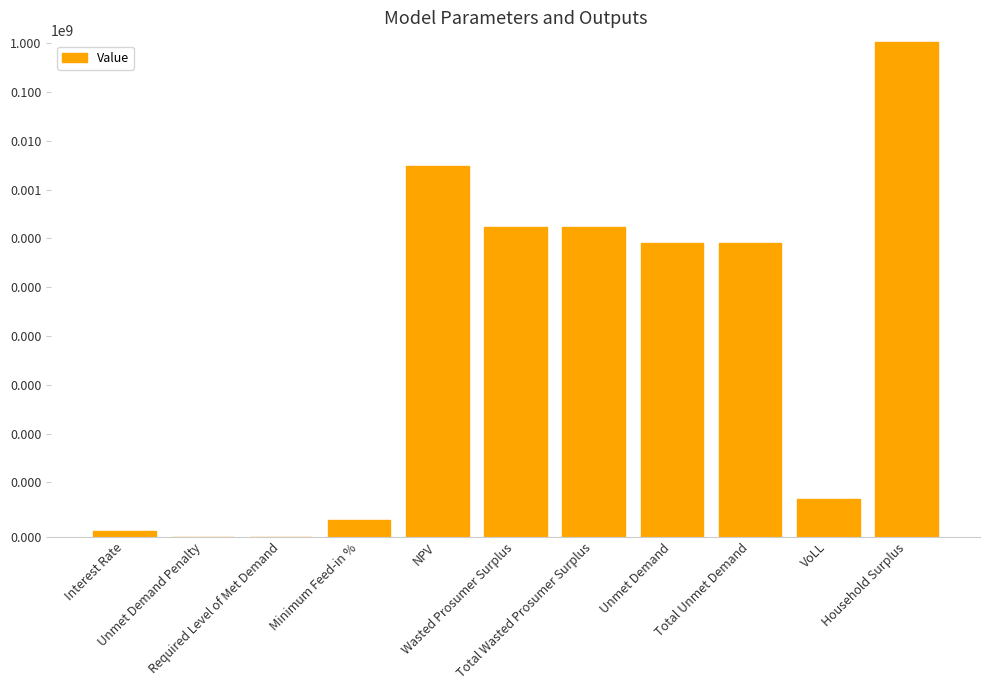

Rank the categories by value from highest to lowest.

Household Surplus, NPV, Wasted Prosumer Surplus, Total Wasted Prosumer Surplus, Unmet Demand, Total Unmet Demand, VoLL, Minimum Feed-in %, Interest Rate, Unmet Demand Penalty, Required Level of Met Demand